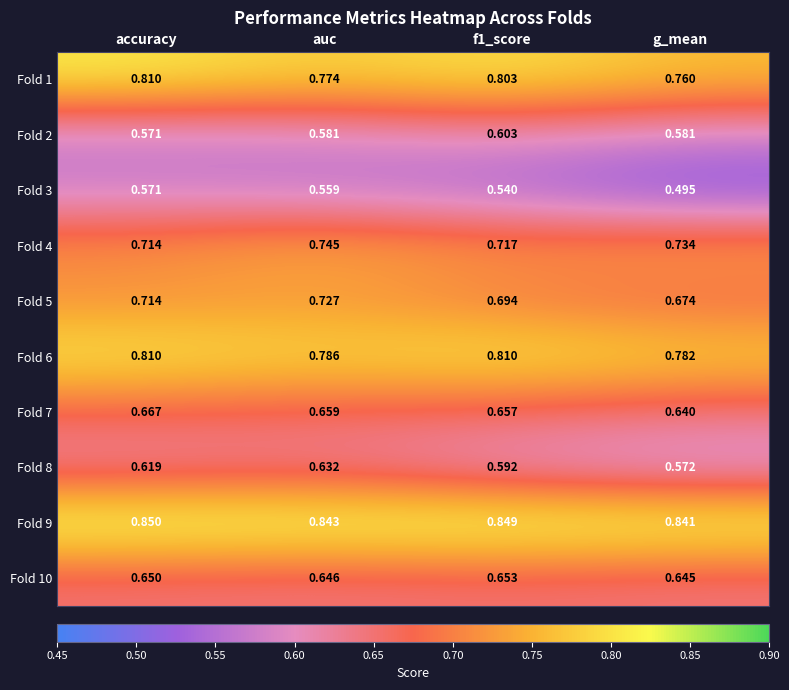

Which category has the highest value across all series?

accuracy